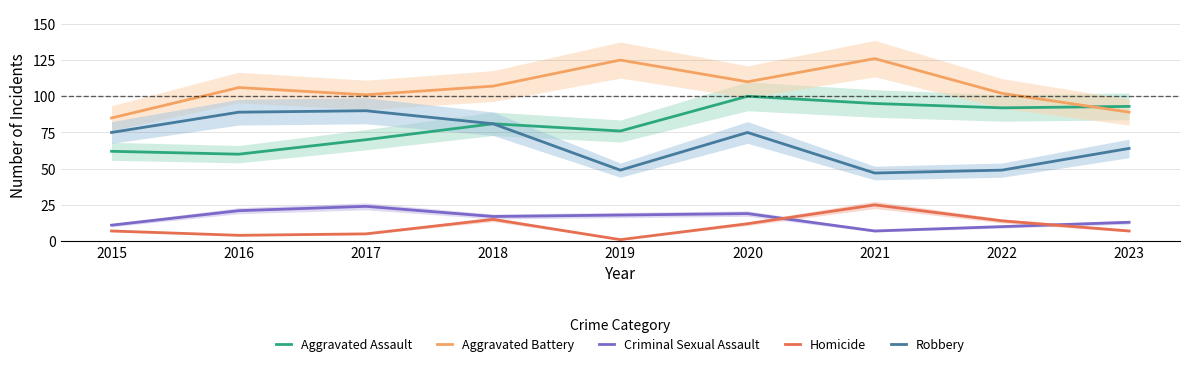

What is the approximate value of Robbery at 2019, to the nearest 5?

50